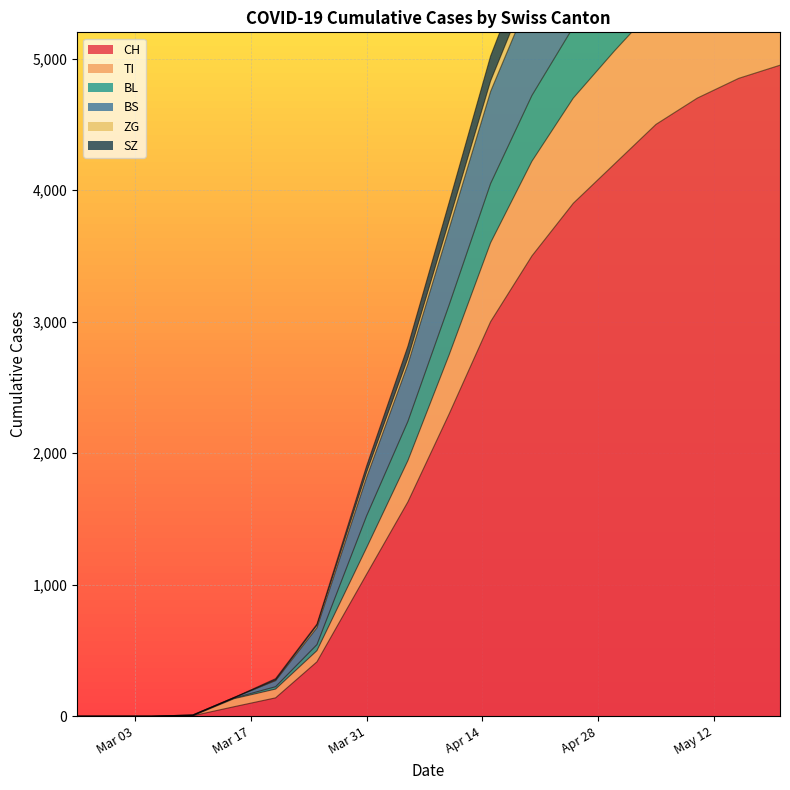

What is the difference between the BL values at 2020-02-29 and 2020-05-15?

7320